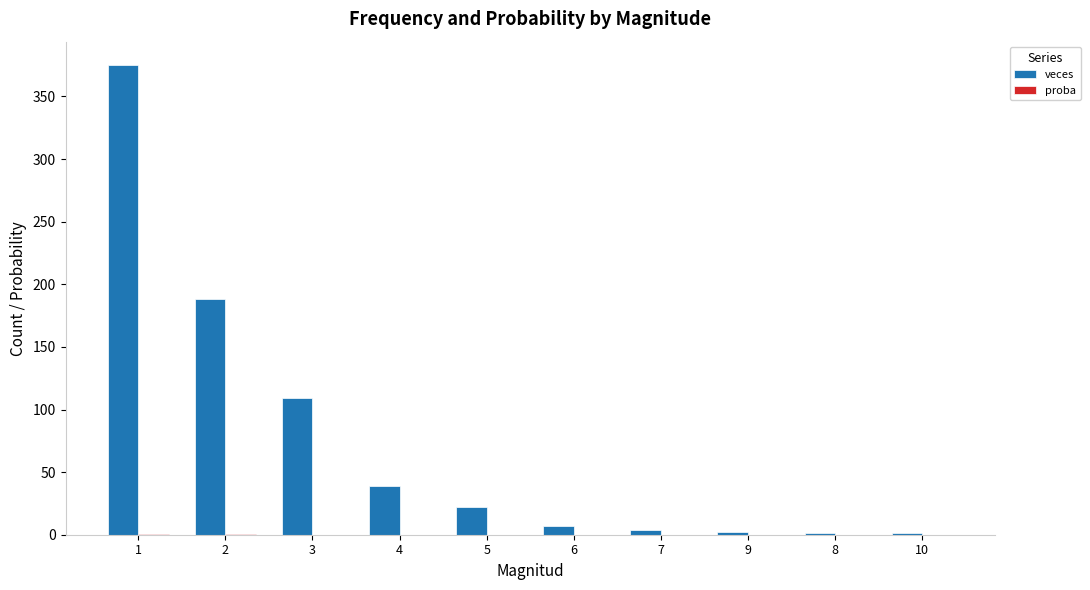

What value does the veces series have at 8?

1.0